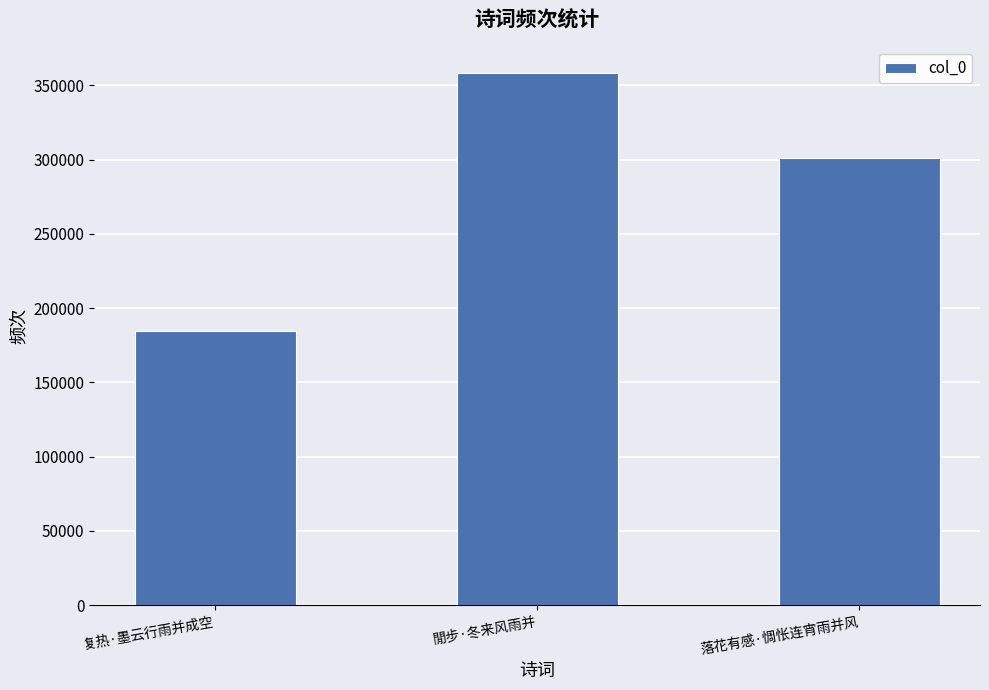

What is the sum of all values?

844083